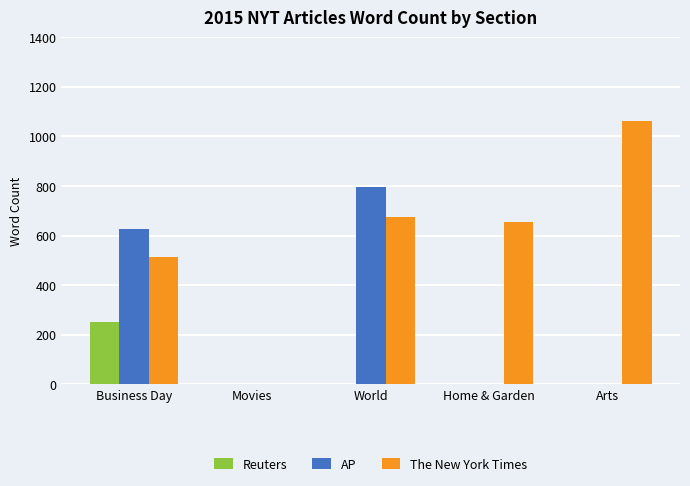

Which series has the widest spread of values?

The New York Times